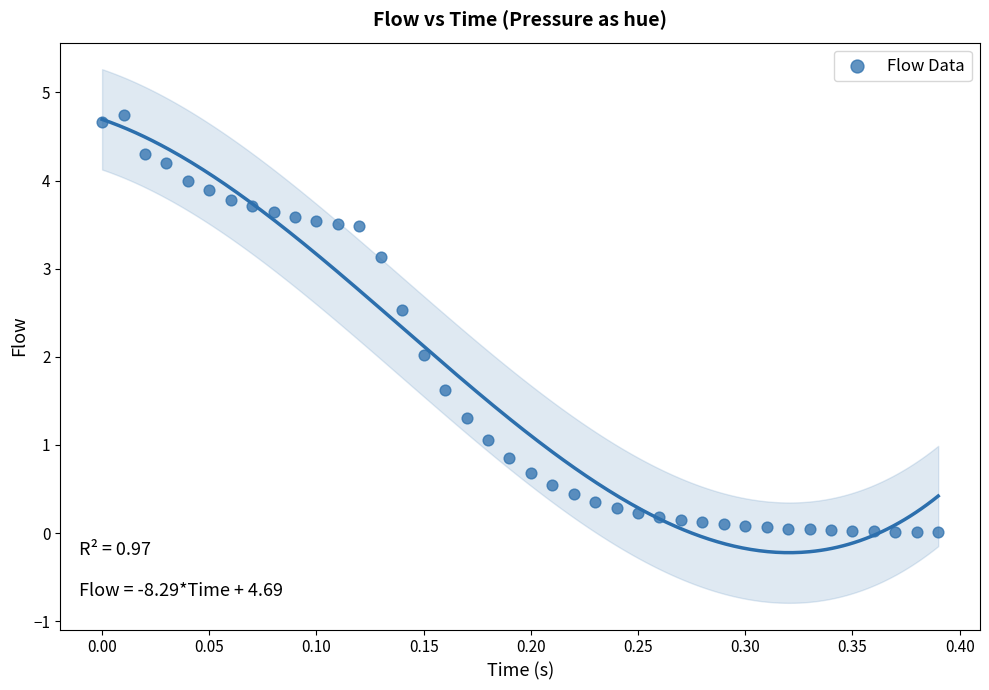

What is the range of X values (max minus min)?

0.4